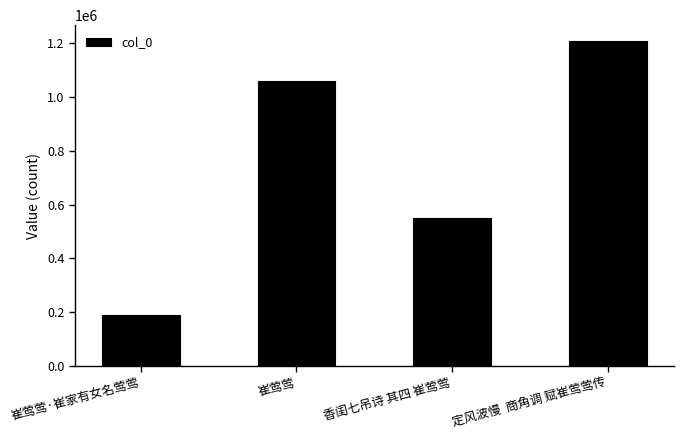

Reading right to left, transcribe all the data shown in this chart.

定风波慢  商角调 赋崔莺莺传=1206589	香闺七吊诗 其四 崔莺莺=551950	崔莺莺=1057813	崔莺莺·崔家有女名莺莺=189927